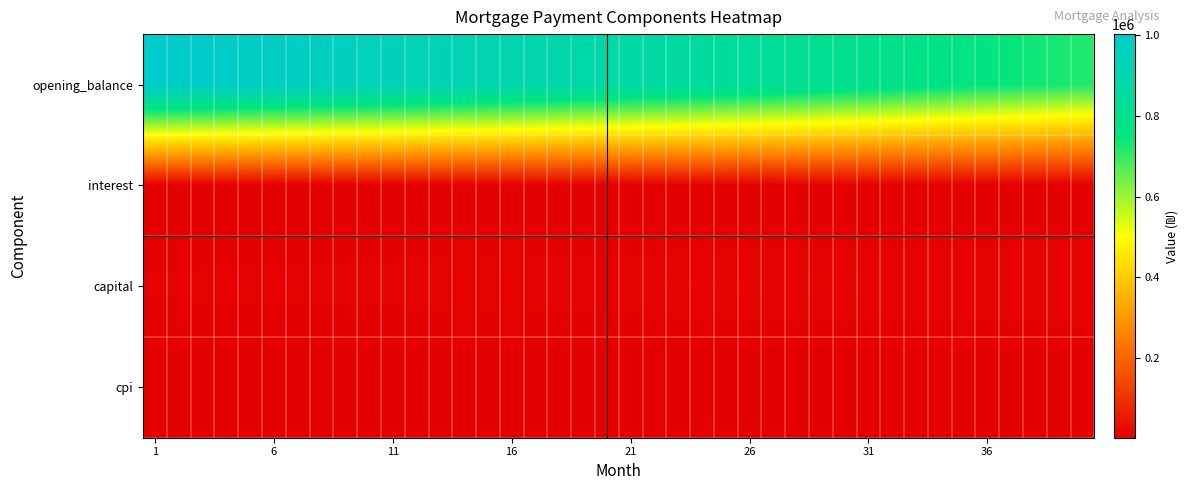

Reading left to right, what are all the values shown in this chart?

opening_balance: 1002916.7	997299.0	991604.3	985831.9	979981.2	974051.6	968042.3	961952.7	955782.1	949529.8	943195.1	936777.3	930275.8	923689.7	917018.5	910261.4	903417.6	896486.5	889467.3	882359.3	875161.7	867873.7	860494.7	853023.8	845460.4	837803.5	830052.5	822206.6	814264.9	806226.7	798091.2	789857.5	781524.9	773092.5	764559.4	755925.0	747188.3	738348.5	729404.7	720356.1
interest: 4178.8	4155.4	4131.7	4107.6	4083.3	4058.6	4033.5	4008.1	3982.4	3956.4	3930.0	3903.2	3876.2	3848.7	3820.9	3792.8	3764.2	3735.4	3706.1	3676.5	3646.5	3616.1	3585.4	3554.3	3522.8	3490.8	3458.6	3425.9	3392.8	3359.3	3325.4	3291.1	3256.3	3221.2	3185.7	3149.7	3113.3	3076.4	3039.2	3001.5
capital: 8518.0	8578.5	8639.3	8700.6	8762.4	8824.5	8887.2	8950.2	9013.7	9077.7	9142.1	9207.0	9272.3	9338.1	9404.3	9471.1	9538.3	9605.9	9674.1	9742.7	9811.9	9881.5	9951.6	10022.2	10093.3	10165.0	10237.1	10309.7	10382.9	10456.5	10530.7	10605.5	10680.7	10756.5	10832.8	10909.7	10987.1	11065.0	11143.5	11222.6
cpi: 2900.3	2883.8	2867.0	2850.0	2832.7	2815.2	2797.5	2779.6	2761.4	2743.0	2724.3	2705.4	2686.3	2666.9	2647.2	2627.3	2607.2	2586.7	2566.1	2545.1	2523.9	2502.5	2480.8	2458.8	2436.5	2413.9	2391.1	2368.0	2344.7	2321.0	2297.1	2272.8	2248.3	2223.5	2198.4	2173.0	2147.2	2121.2	2094.9	2068.3